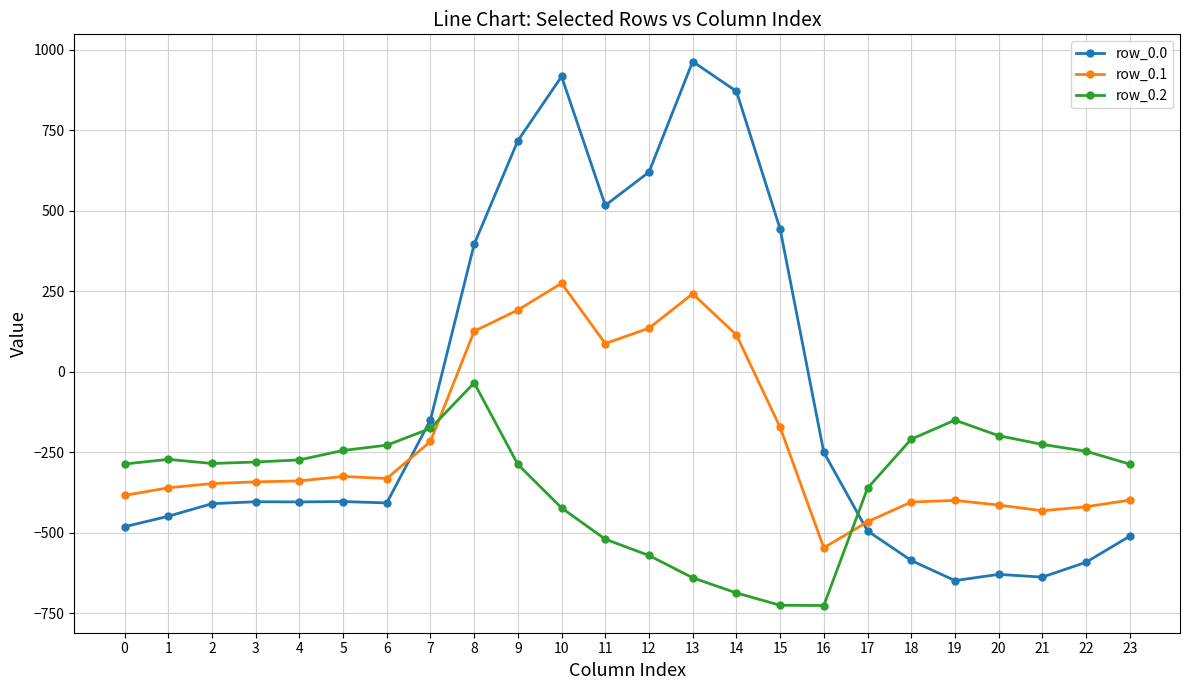

What is the minimum value for row_0.1?

-547.3